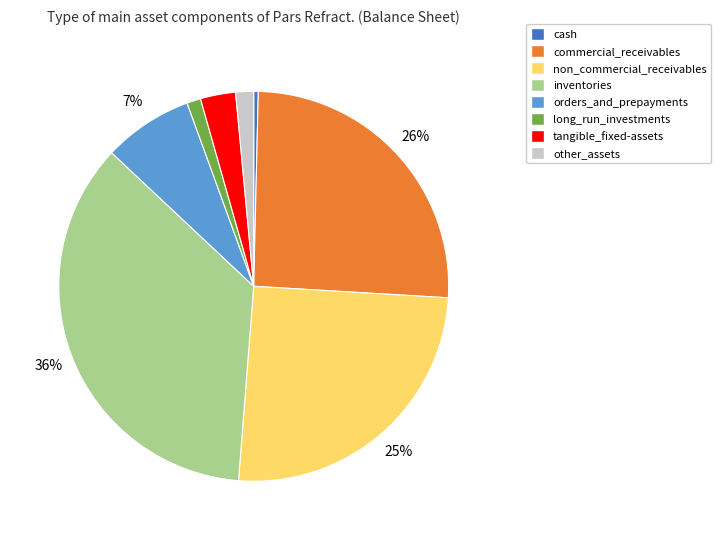

How many segments does this pie chart have?

8